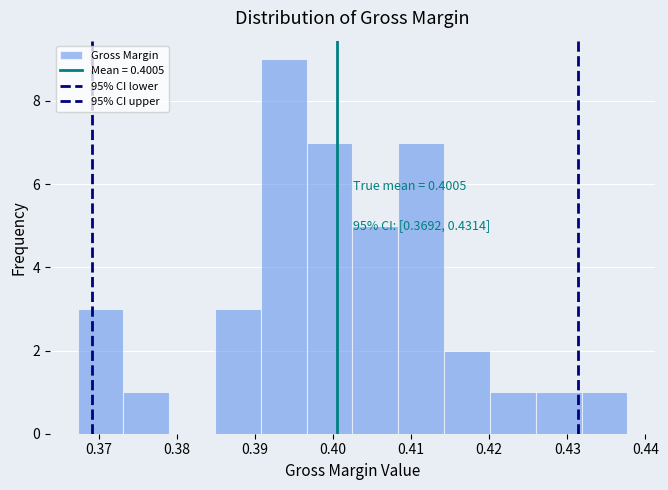

Which range on the x-axis has the tallest bar?

0.391 to 0.397